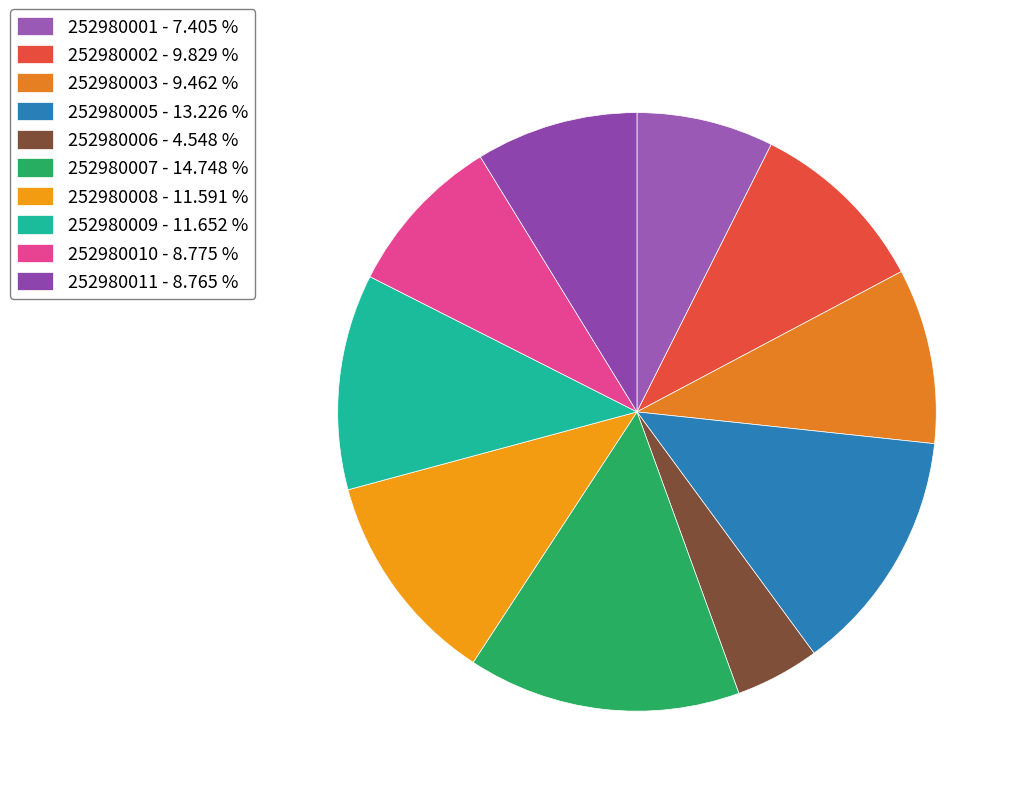

True or false: 252980001 accounts for 17% of the total.

False